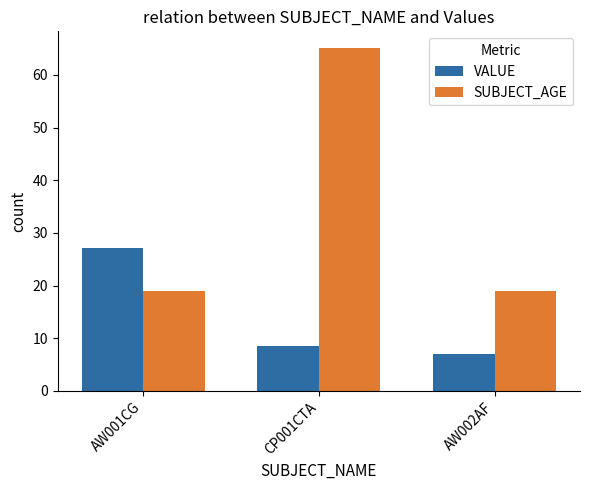

What is the maximum value for SUBJECT_AGE?

65.0